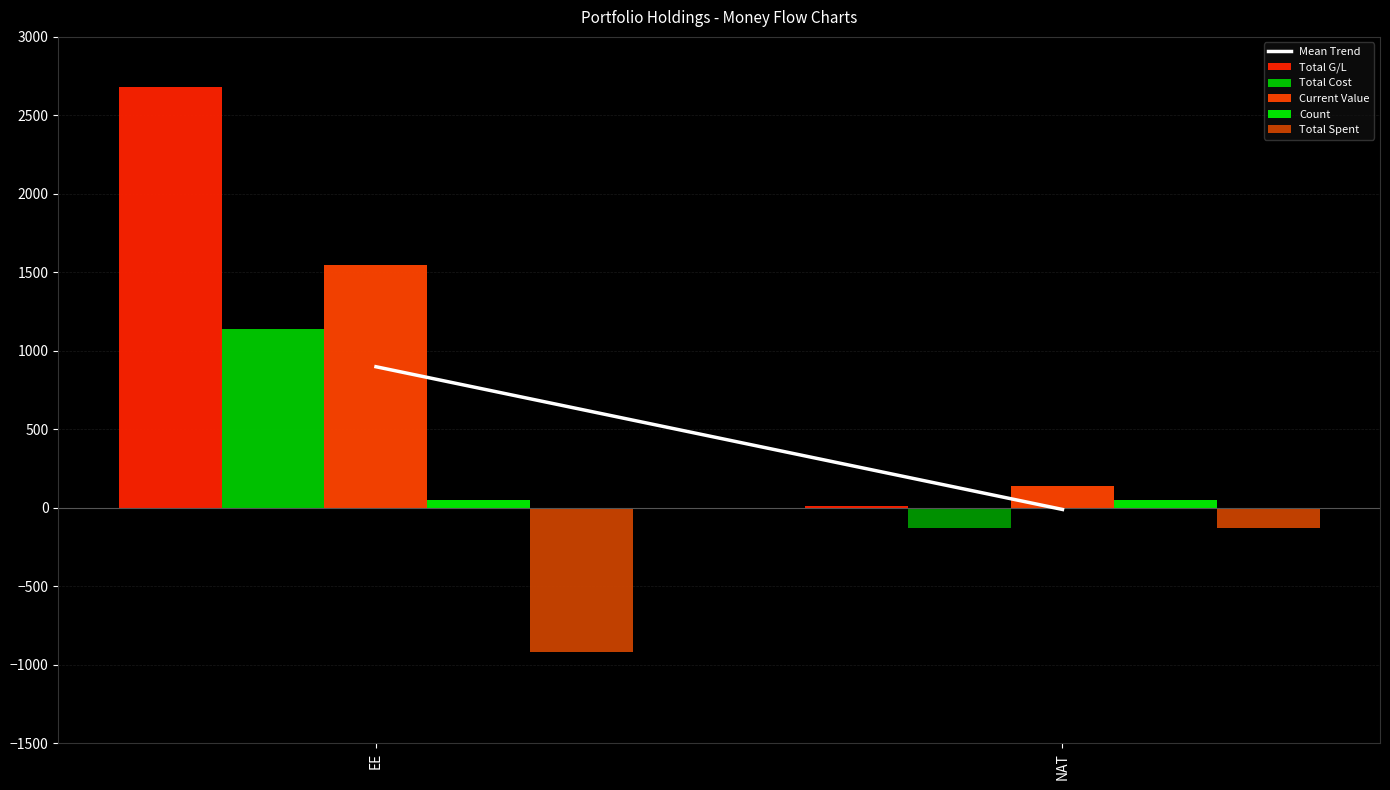

How many data points does each series have?

2